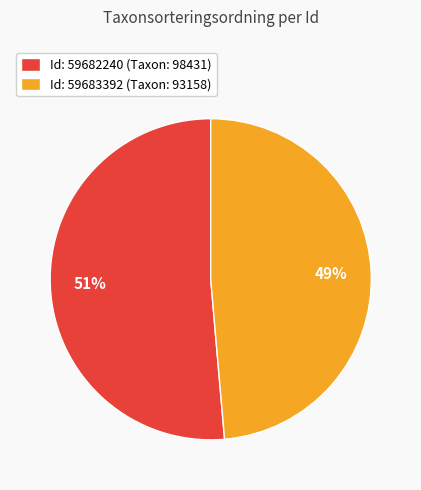

How many segments does this pie chart have?

2